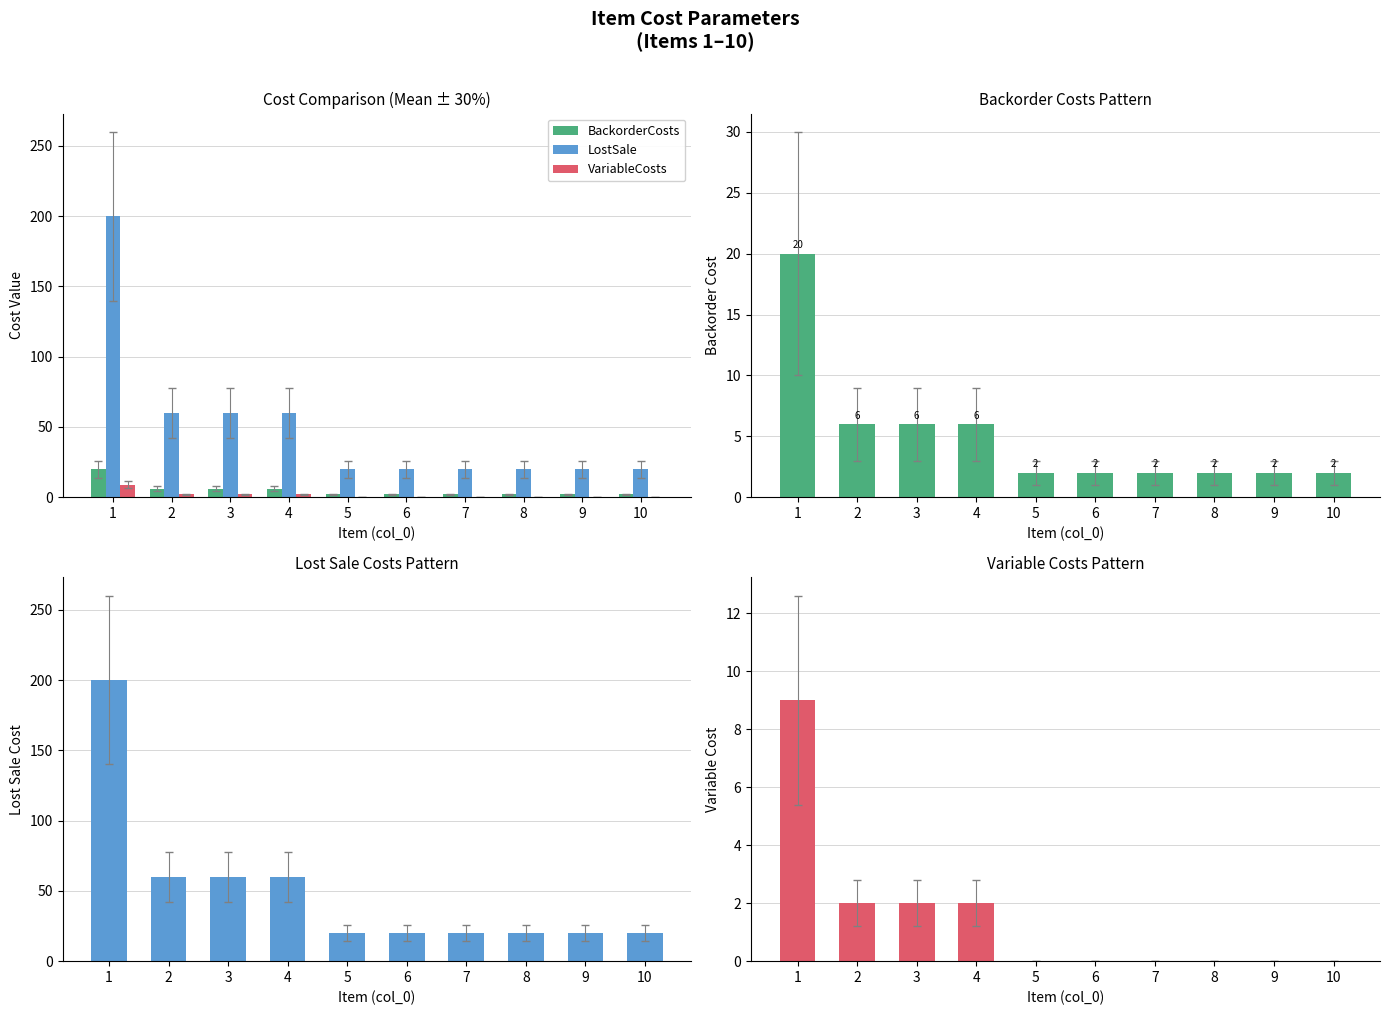

What is the difference between the VariableCosts values at 6 and 4?

2